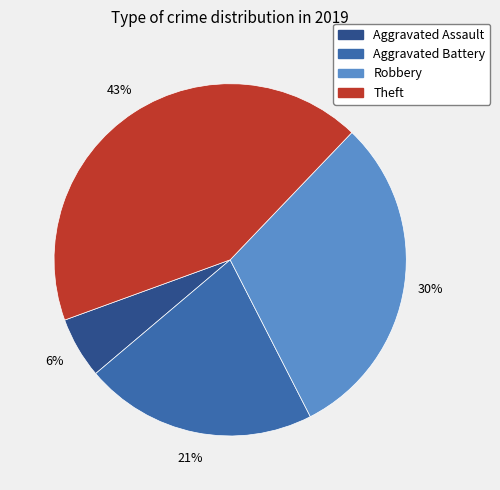

Is it true that Aggravated Assault is 6% of the pie?

True